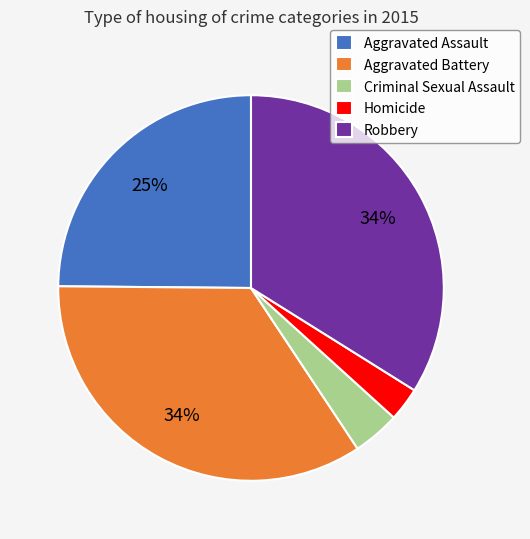

Combined, do Criminal Sexual Assault and Robbery account for over 50%?

No